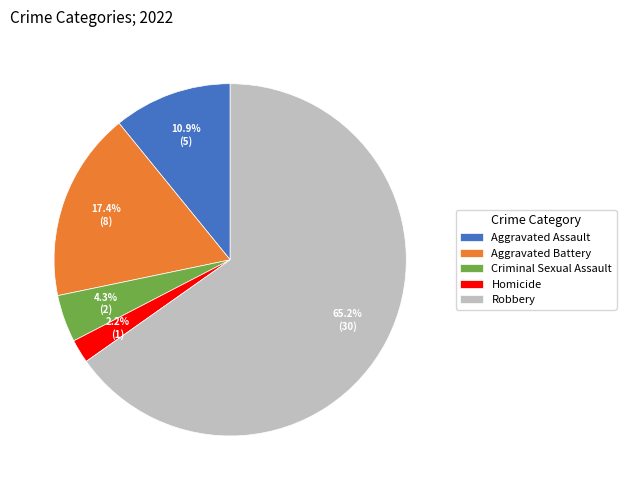

What portion of the pie excludes Homicide?

97.8%